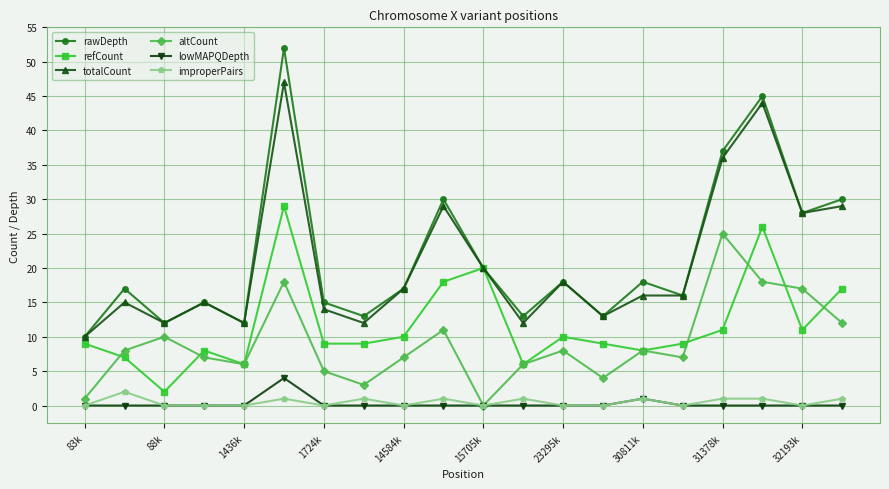

What is the maximum value shown in the chart?

52